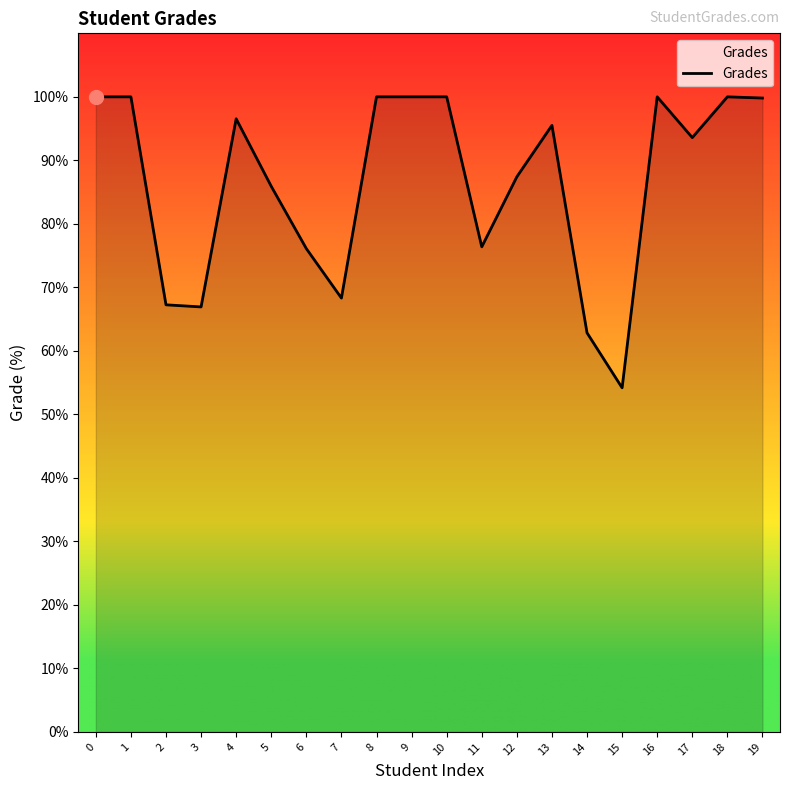

Which has a higher value, 16 or 2?

16